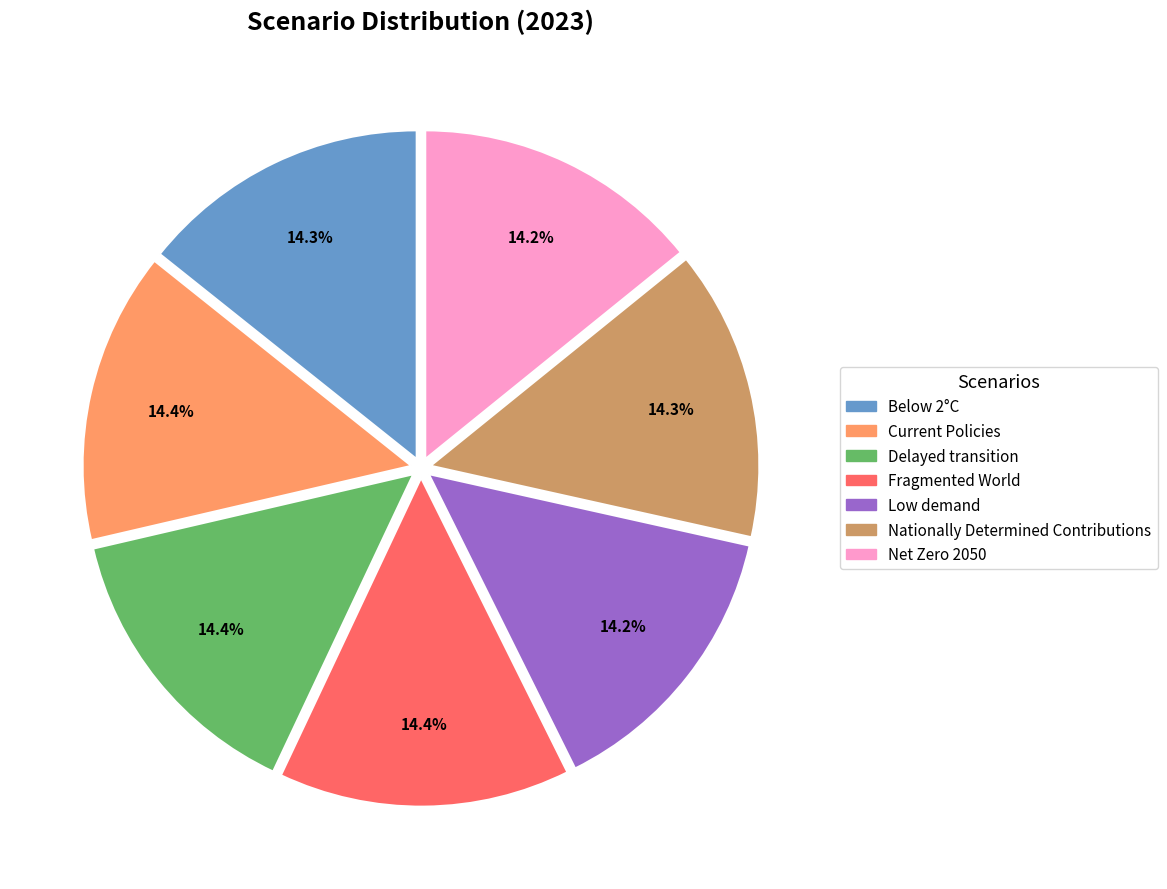

To the nearest percent, what is the combined percentage of Delayed transition and Below 2°C?

29%